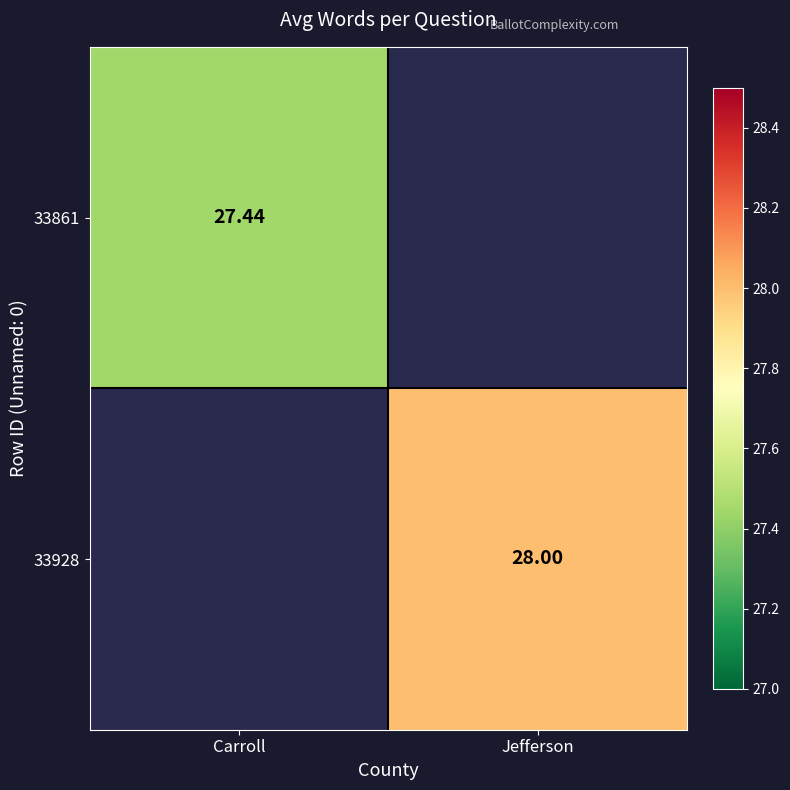

Is it true that 33928 equals 19.3 at Jefferson?

False